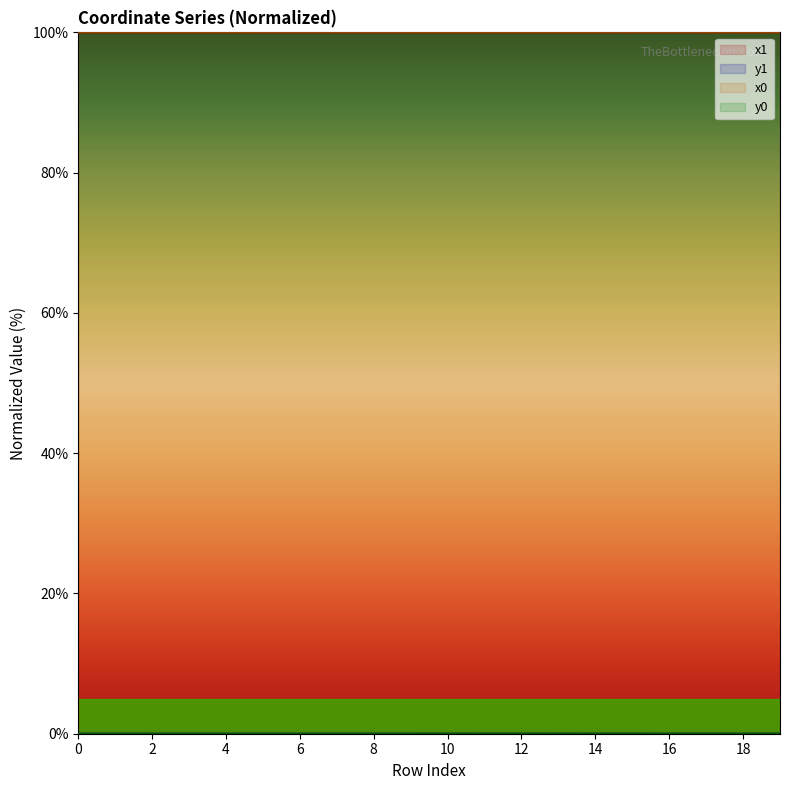

List the series in order of their peak value, highest first.

x0, x1, y0, y1